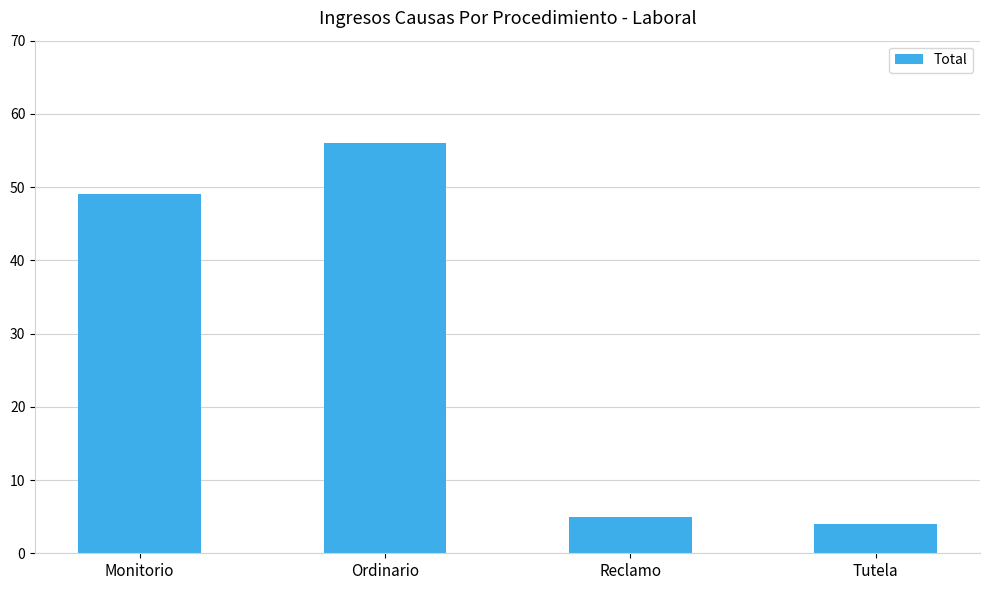

Reading right to left, list all the values displayed in this chart.

Tutela=4	Reclamo=5	Ordinario=56	Monitorio=49